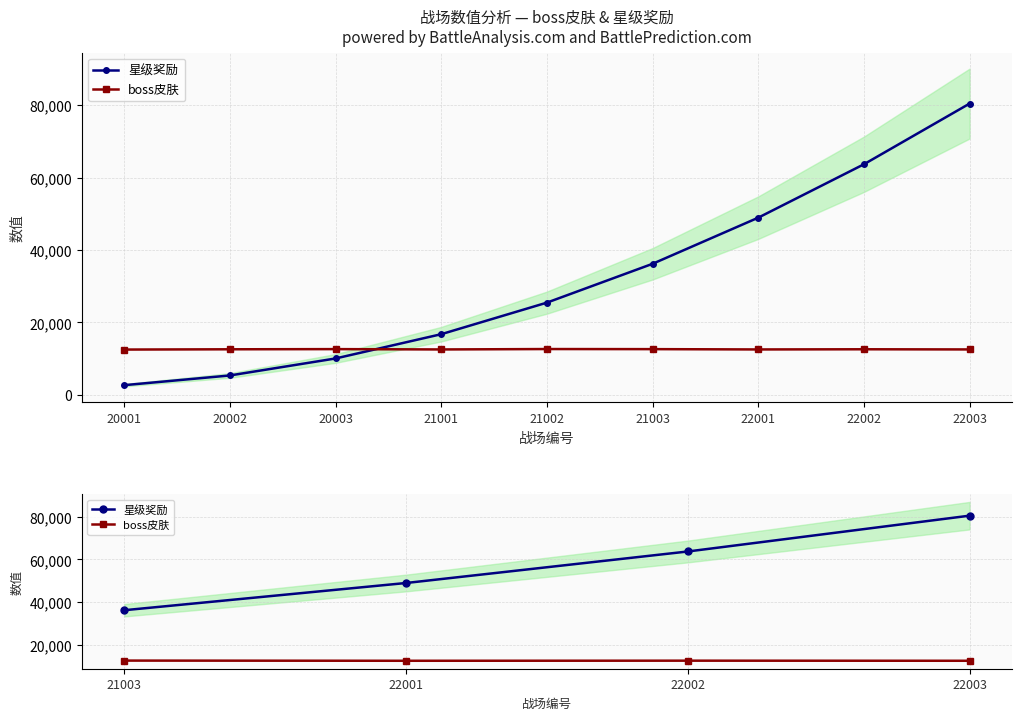

Is this an area chart (filled region under the line)?

No